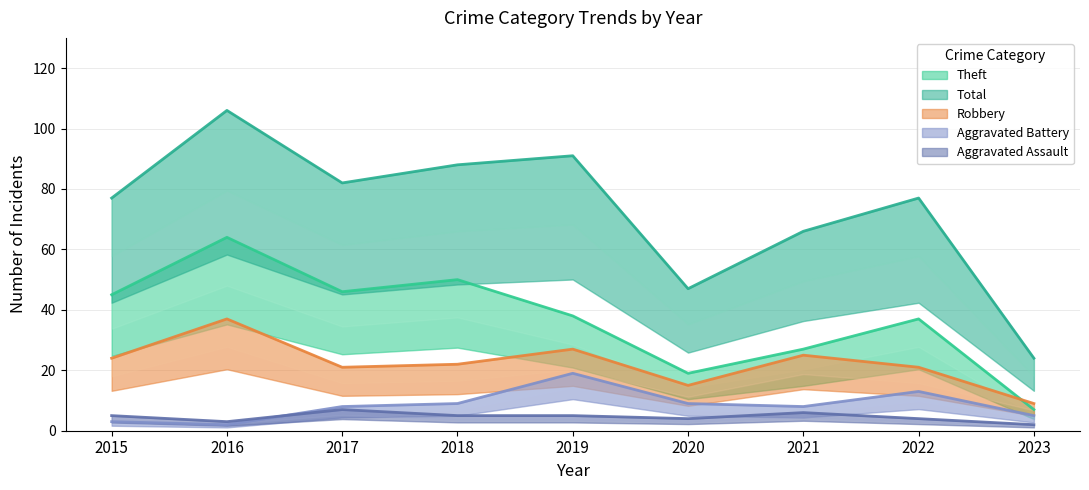

Reading left to right, extract all data points from this chart.

Aggravated Assault: 5	3	7	5	5	4	6	4	2
Aggravated Battery: 3	2	8	9	19	9	8	13	5
Robbery: 24	37	21	22	27	15	25	21	9
Theft: 45	64	46	50	38	19	27	37	7
Total: 77	106	82	88	91	47	66	77	24